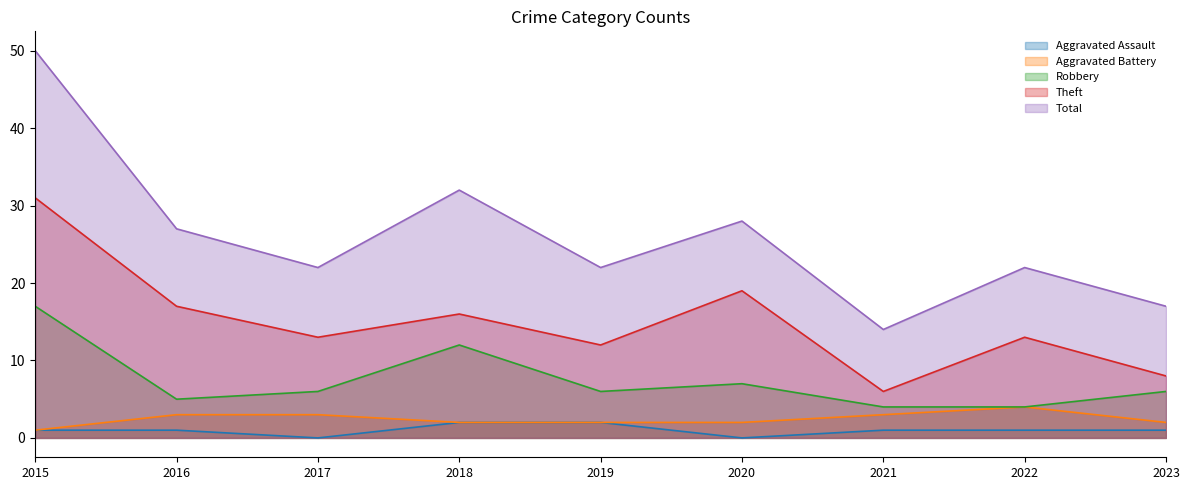

Rank the series at 2023 from lowest to highest value.

Aggravated Assault, Aggravated Battery, Robbery, Theft, Total